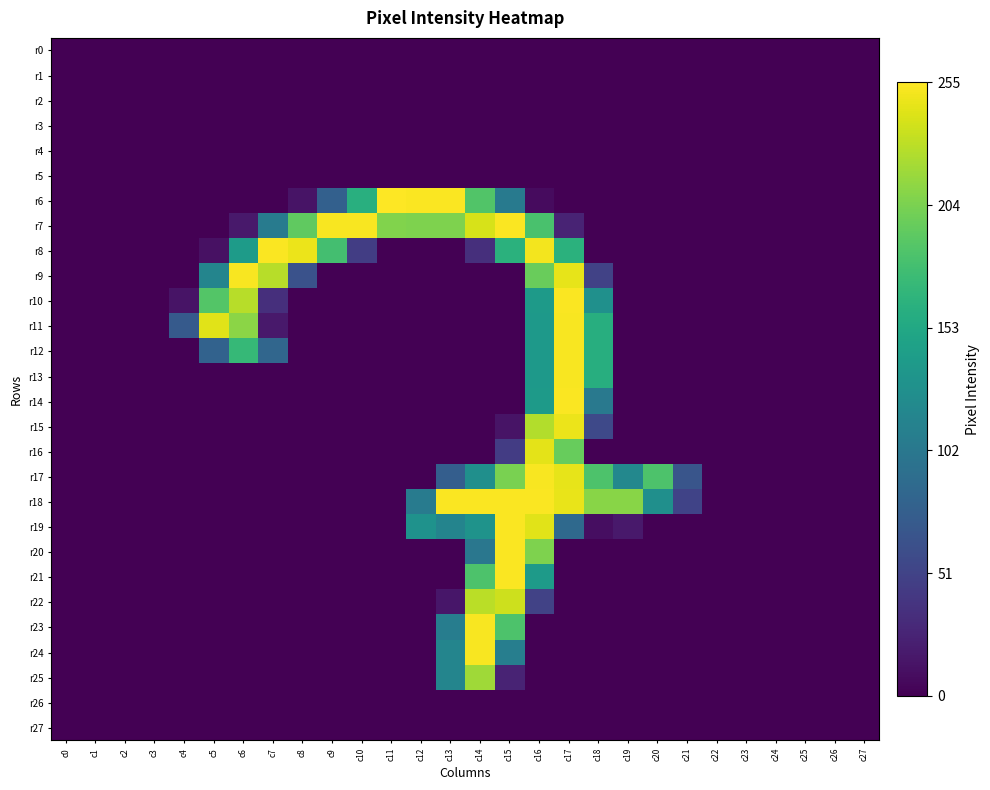

Reading right to left, extract all data points from this chart.

r0: c27=0	c26=0	c25=0	c24=0	c23=0	c22=0	c21=0	c20=0	c19=0	c18=0	c17=0	c16=0	c15=0	c14=0	c13=0	c12=0	c11=0	c10=0	c9=0	c8=0	c7=0	c6=0	c5=0	c4=0	c3=0	c2=0	c1=0	c0=0
r1: c27=0	c26=0	c25=0	c24=0	c23=0	c22=0	c21=0	c20=0	c19=0	c18=0	c17=0	c16=0	c15=0	c14=0	c13=0	c12=0	c11=0	c10=0	c9=0	c8=0	c7=0	c6=0	c5=0	c4=0	c3=0	c2=0	c1=0	c0=0
r2: c27=0	c26=0	c25=0	c24=0	c23=0	c22=0	c21=0	c20=0	c19=0	c18=0	c17=0	c16=0	c15=0	c14=0	c13=0	c12=0	c11=0	c10=0	c9=0	c8=0	c7=0	c6=0	c5=0	c4=0	c3=0	c2=0	c1=0	c0=0
r3: c27=0	c26=0	c25=0	c24=0	c23=0	c22=0	c21=0	c20=0	c19=0	c18=0	c17=0	c16=0	c15=0	c14=0	c13=0	c12=0	c11=0	c10=0	c9=0	c8=0	c7=0	c6=0	c5=0	c4=0	c3=0	c2=0	c1=0	c0=0
r4: c27=0	c26=0	c25=0	c24=0	c23=0	c22=0	c21=0	c20=0	c19=0	c18=0	c17=0	c16=0	c15=0	c14=0	c13=0	c12=0	c11=0	c10=0	c9=0	c8=0	c7=0	c6=0	c5=0	c4=0	c3=0	c2=0	c1=0	c0=0
r5: c27=0	c26=0	c25=0	c24=0	c23=0	c22=0	c21=0	c20=0	c19=0	c18=0	c17=0	c16=0	c15=0	c14=0	c13=0	c12=0	c11=0	c10=0	c9=0	c8=0	c7=0	c6=0	c5=0	c4=0	c3=0	c2=0	c1=0	c0=0
r6: c27=0	c26=0	c25=0	c24=0	c23=0	c22=0	c21=0	c20=0	c19=0	c18=0	c17=0	c16=7	c15=104	c14=186	c13=254	c12=254	c11=255	c10=161	c9=78	c8=13	c7=0	c6=0	c5=0	c4=0	c3=0	c2=0	c1=0	c0=0
r7: c27=0	c26=0	c25=0	c24=0	c23=0	c22=0	c21=0	c20=0	c19=0	c18=0	c17=25	c16=182	c15=254	c14=240	c13=206	c12=206	c11=207	c10=253	c9=253	c8=193	c7=106	c6=17	c5=0	c4=0	c3=0	c2=0	c1=0	c0=0
r8: c27=0	c26=0	c25=0	c24=0	c23=0	c22=0	c21=0	c20=0	c19=0	c18=0	c17=163	c16=251	c15=163	c14=34	c13=0	c12=0	c11=0	c10=46	c9=179	c8=248	c7=254	c6=140	c5=11	c4=0	c3=0	c2=0	c1=0	c0=0
r9: c27=0	c26=0	c25=0	c24=0	c23=0	c22=0	c21=0	c20=0	c19=0	c18=50	c17=246	c16=197	c15=0	c14=0	c13=0	c12=0	c11=0	c10=0	c9=0	c8=64	c7=228	c6=253	c5=116	c4=0	c3=0	c2=0	c1=0	c0=0
r10: c27=0	c26=0	c25=0	c24=0	c23=0	c22=0	c21=0	c20=0	c19=0	c18=128	c17=254	c16=139	c15=0	c14=0	c13=0	c12=0	c11=0	c10=0	c9=0	c8=0	c7=34	c6=228	c5=187	c4=13	c3=0	c2=0	c1=0	c0=0
r11: c27=0	c26=0	c25=0	c24=0	c23=0	c22=0	c21=0	c20=0	c19=0	c18=160	c17=253	c16=138	c15=0	c14=0	c13=0	c12=0	c11=0	c10=0	c9=0	c8=0	c7=17	c6=211	c5=244	c4=72	c3=0	c2=0	c1=0	c0=0
r12: c27=0	c26=0	c25=0	c24=0	c23=0	c22=0	c21=0	c20=0	c19=0	c18=160	c17=253	c16=138	c15=0	c14=0	c13=0	c12=0	c11=0	c10=0	c9=0	c8=0	c7=84	c6=171	c5=80	c4=0	c3=0	c2=0	c1=0	c0=0
r13: c27=0	c26=0	c25=0	c24=0	c23=0	c22=0	c21=0	c20=0	c19=0	c18=160	c17=253	c16=138	c15=0	c14=0	c13=0	c12=0	c11=0	c10=0	c9=0	c8=0	c7=0	c6=0	c5=0	c4=0	c3=0	c2=0	c1=0	c0=0
r14: c27=0	c26=0	c25=0	c24=0	c23=0	c22=0	c21=0	c20=0	c19=0	c18=103	c17=254	c16=139	c15=0	c14=0	c13=0	c12=0	c11=0	c10=0	c9=0	c8=0	c7=0	c6=0	c5=0	c4=0	c3=0	c2=0	c1=0	c0=0
r15: c27=0	c26=0	c25=0	c24=0	c23=0	c22=0	c21=0	c20=0	c19=0	c18=56	c17=248	c16=226	c15=13	c14=0	c13=0	c12=0	c11=0	c10=0	c9=0	c8=0	c7=0	c6=0	c5=0	c4=0	c3=0	c2=0	c1=0	c0=0
r16: c27=0	c26=0	c25=0	c24=0	c23=0	c22=0	c21=0	c20=0	c19=0	c18=0	c17=196	c16=245	c15=45	c14=0	c13=0	c12=0	c11=0	c10=0	c9=0	c8=0	c7=0	c6=0	c5=0	c4=0	c3=0	c2=0	c1=0	c0=0
r17: c27=0	c26=0	c25=0	c24=0	c23=0	c22=0	c21=67	c20=184	c19=119	c18=184	c17=246	c16=253	c15=204	c14=127	c13=76	c12=0	c11=0	c10=0	c9=0	c8=0	c7=0	c6=0	c5=0	c4=0	c3=0	c2=0	c1=0	c0=0
r18: c27=0	c26=0	c25=0	c24=0	c23=0	c22=0	c21=51	c20=127	c19=210	c18=210	c17=247	c16=254	c15=254	c14=254	c13=254	c12=106	c11=0	c10=0	c9=0	c8=0	c7=0	c6=0	c5=0	c4=0	c3=0	c2=0	c1=0	c0=0
r19: c27=0	c26=0	c25=0	c24=0	c23=0	c22=0	c21=0	c20=0	c19=17	c18=9	c17=87	c16=244	c15=254	c14=131	c13=115	c12=130	c11=0	c10=0	c9=0	c8=0	c7=0	c6=0	c5=0	c4=0	c3=0	c2=0	c1=0	c0=0
r20: c27=0	c26=0	c25=0	c24=0	c23=0	c22=0	c21=0	c20=0	c19=0	c18=0	c17=0	c16=206	c15=254	c14=101	c13=0	c12=0	c11=0	c10=0	c9=0	c8=0	c7=0	c6=0	c5=0	c4=0	c3=0	c2=0	c1=0	c0=0
r21: c27=0	c26=0	c25=0	c24=0	c23=0	c22=0	c21=0	c20=0	c19=0	c18=0	c17=0	c16=139	c15=254	c14=184	c13=0	c12=0	c11=0	c10=0	c9=0	c8=0	c7=0	c6=0	c5=0	c4=0	c3=0	c2=0	c1=0	c0=0
r22: c27=0	c26=0	c25=0	c24=0	c23=0	c22=0	c21=0	c20=0	c19=0	c18=0	c17=0	c16=50	c15=236	c14=229	c13=15	c12=0	c11=0	c10=0	c9=0	c8=0	c7=0	c6=0	c5=0	c4=0	c3=0	c2=0	c1=0	c0=0
r23: c27=0	c26=0	c25=0	c24=0	c23=0	c22=0	c21=0	c20=0	c19=0	c18=0	c17=0	c16=0	c15=184	c14=253	c13=108	c12=0	c11=0	c10=0	c9=0	c8=0	c7=0	c6=0	c5=0	c4=0	c3=0	c2=0	c1=0	c0=0
r24: c27=0	c26=0	c25=0	c24=0	c23=0	c22=0	c21=0	c20=0	c19=0	c18=0	c17=0	c16=0	c15=109	c14=253	c13=116	c12=0	c11=0	c10=0	c9=0	c8=0	c7=0	c6=0	c5=0	c4=0	c3=0	c2=0	c1=0	c0=0
r25: c27=0	c26=0	c25=0	c24=0	c23=0	c22=0	c21=0	c20=0	c19=0	c18=0	c17=0	c16=0	c15=25	c14=219	c13=116	c12=0	c11=0	c10=0	c9=0	c8=0	c7=0	c6=0	c5=0	c4=0	c3=0	c2=0	c1=0	c0=0
r26: c27=0	c26=0	c25=0	c24=0	c23=0	c22=0	c21=0	c20=0	c19=0	c18=0	c17=0	c16=0	c15=0	c14=0	c13=0	c12=0	c11=0	c10=0	c9=0	c8=0	c7=0	c6=0	c5=0	c4=0	c3=0	c2=0	c1=0	c0=0
r27: c27=0	c26=0	c25=0	c24=0	c23=0	c22=0	c21=0	c20=0	c19=0	c18=0	c17=0	c16=0	c15=0	c14=0	c13=0	c12=0	c11=0	c10=0	c9=0	c8=0	c7=0	c6=0	c5=0	c4=0	c3=0	c2=0	c1=0	c0=0